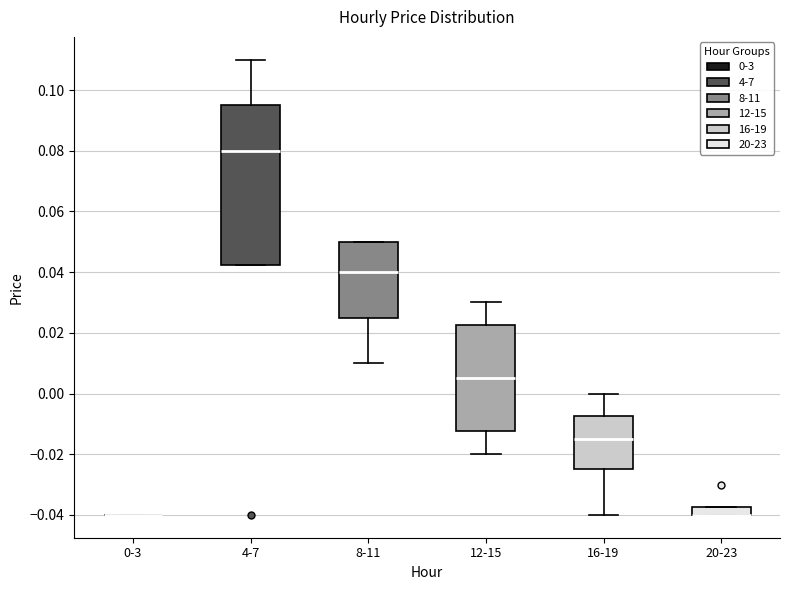

Where is the upper edge of the box for 20-23 on the y-axis? The values are not printed on the chart, so give them approximately, as read against the axis.

-0.038